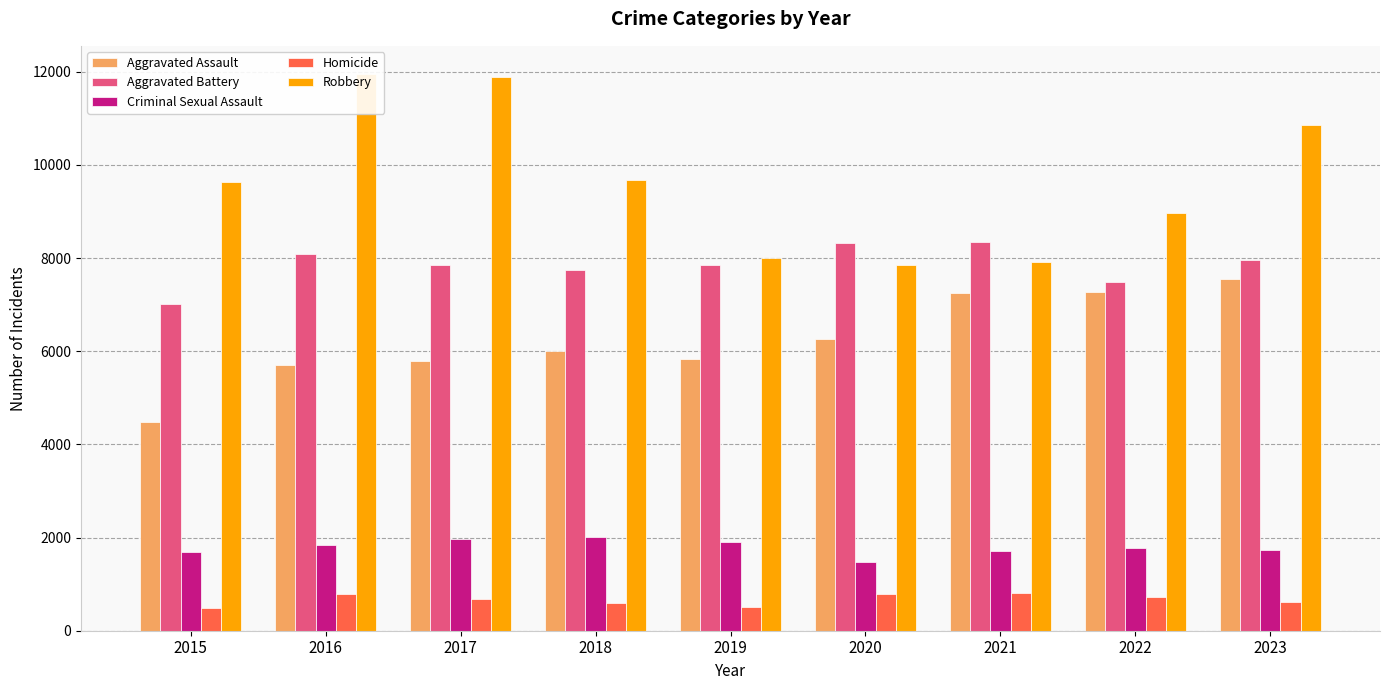

Rank the series by their maximum value, from highest to lowest.

Robbery, Aggravated Battery, Aggravated Assault, Criminal Sexual Assault, Homicide